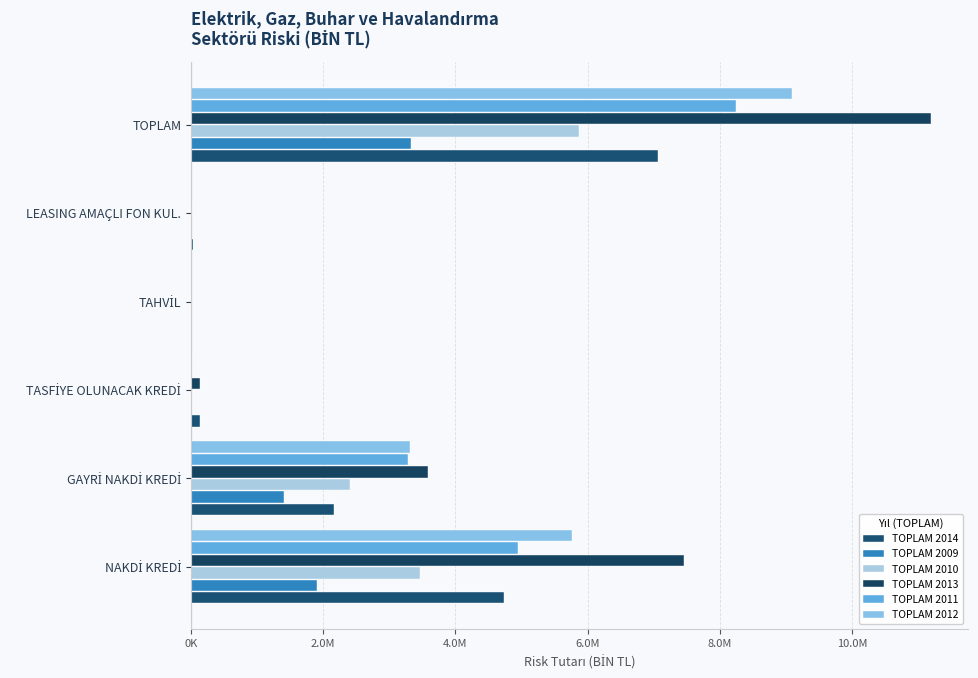

What is the difference between the maximum and minimum values in the TOPLAM 2011 series?

8248968.6